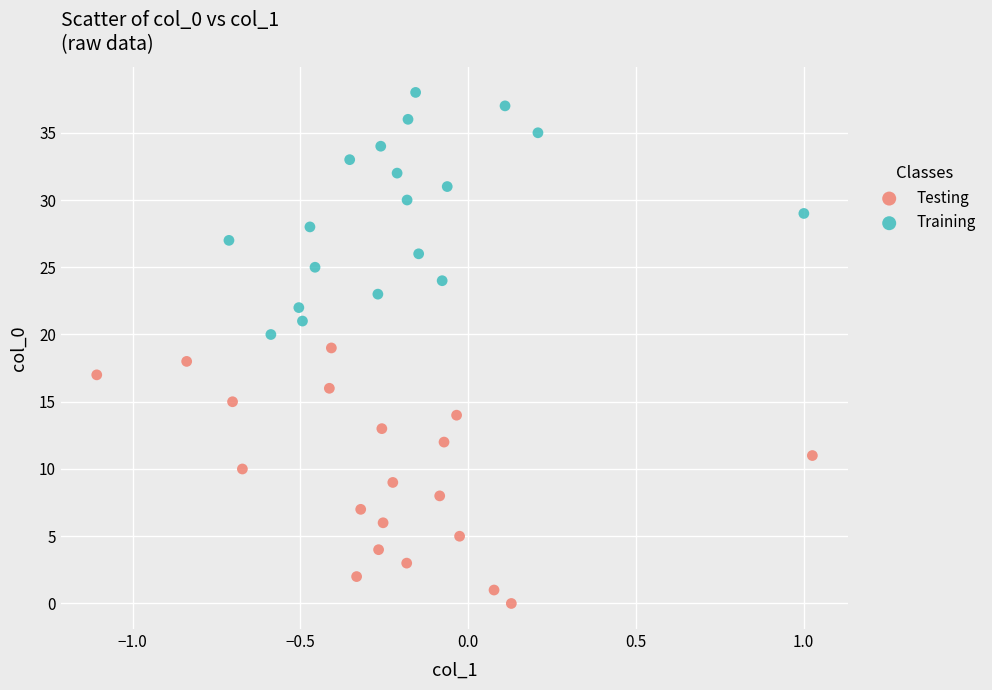

Which series contains the lowest Y value?

Testing